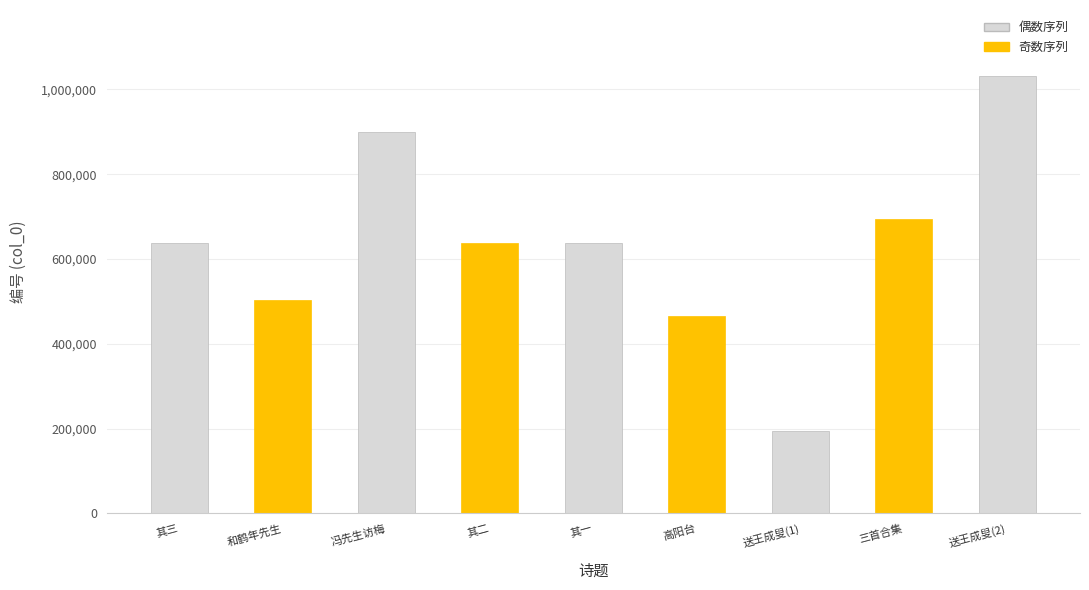

What is the average value?

633860